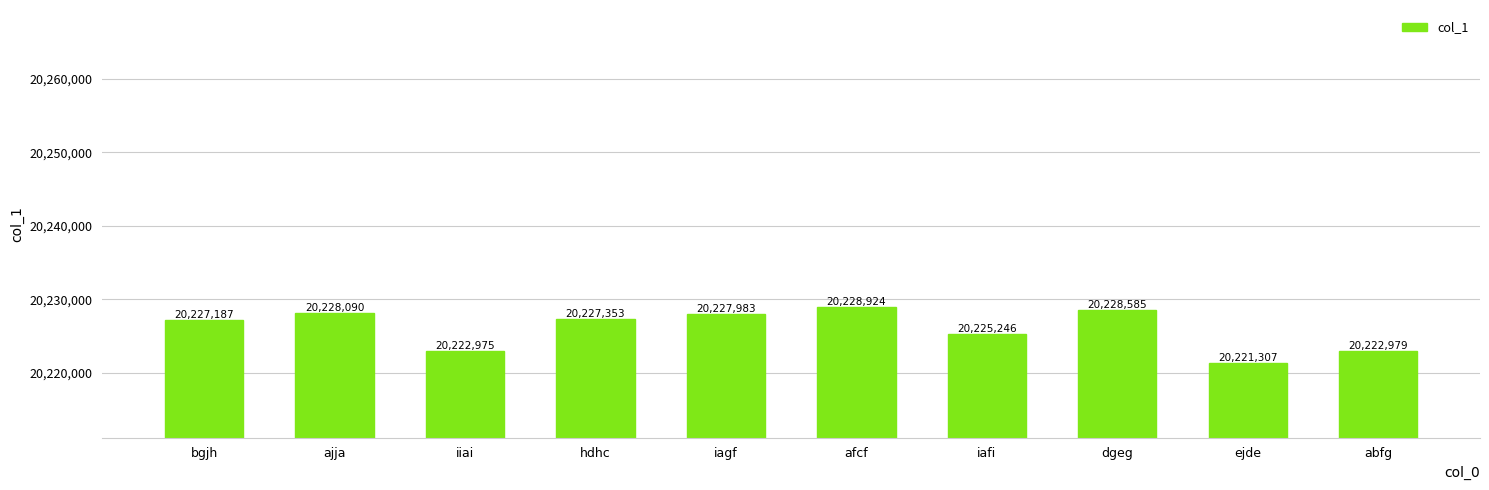

Reading left to right, transcribe all the data shown in this chart.

20227187	20228090	20222975	20227353	20227983	20228924	20225246	20228585	20221307	20222979